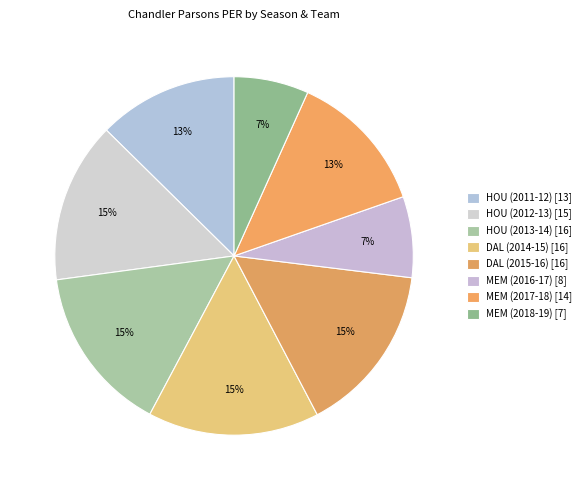

How many segments does this pie chart have?

8